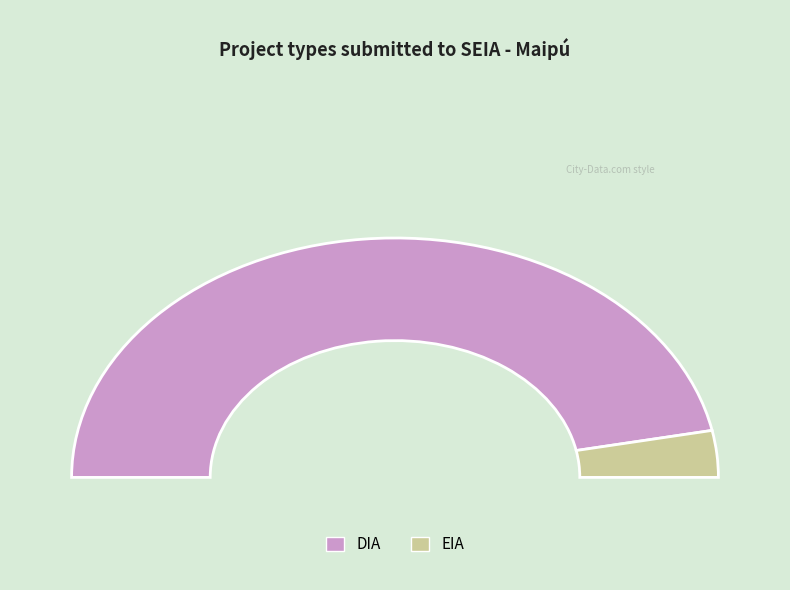

Rank the categories by value from highest to lowest.

DIA, EIA